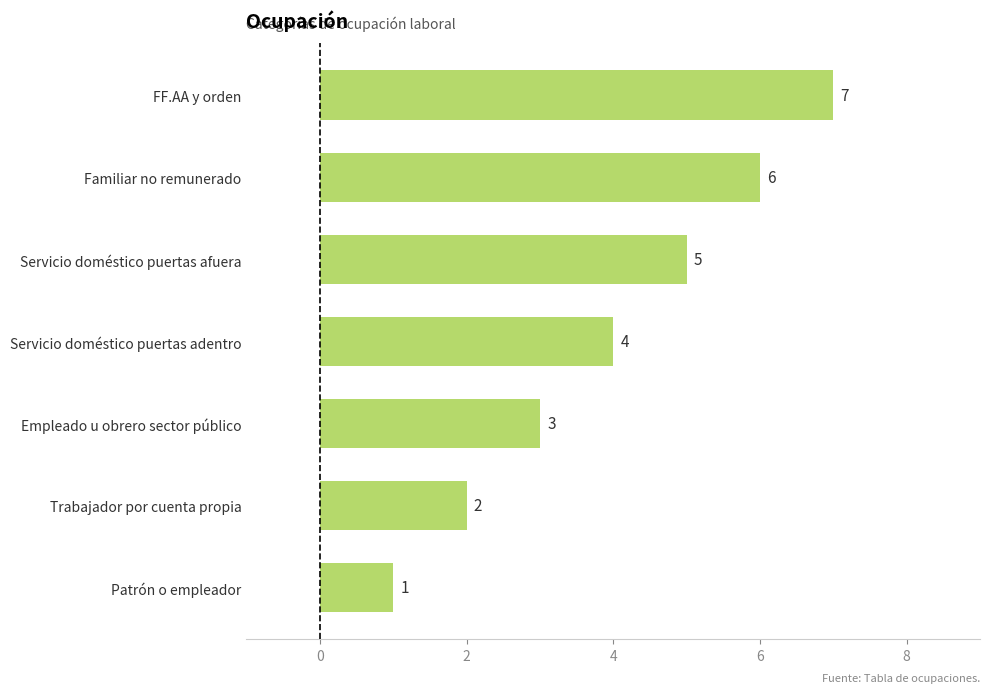

List the labels in order of value, largest first.

FF.AA y orden, Familiar no remunerado, Servicio doméstico puertas afuera, Servicio doméstico puertas adentro, Empleado u obrero sector público, Trabajador por cuenta propia, Patrón o empleador